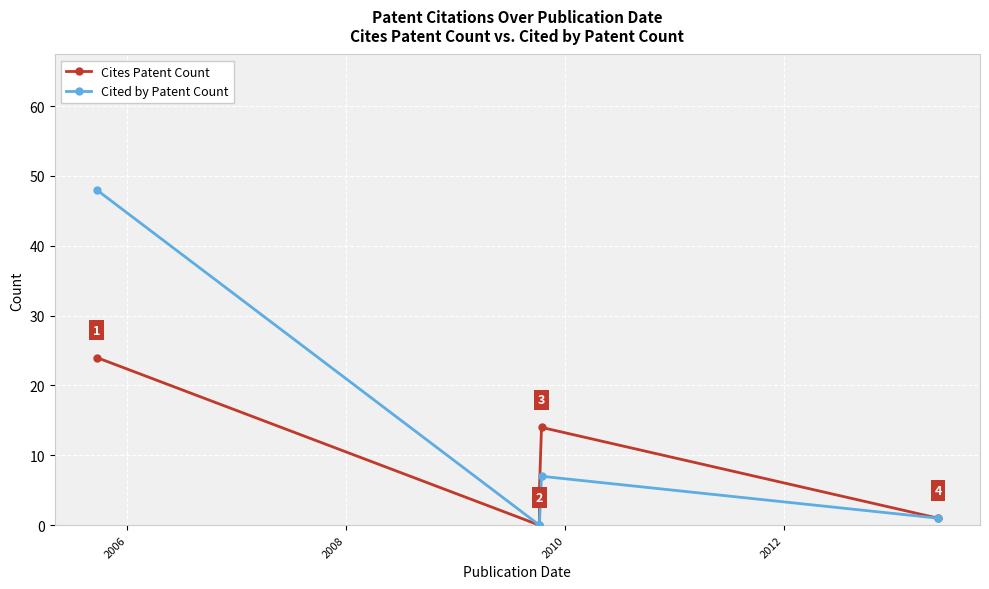

What is the difference between the Cites Patent Count values at 2012 and 2008?

4